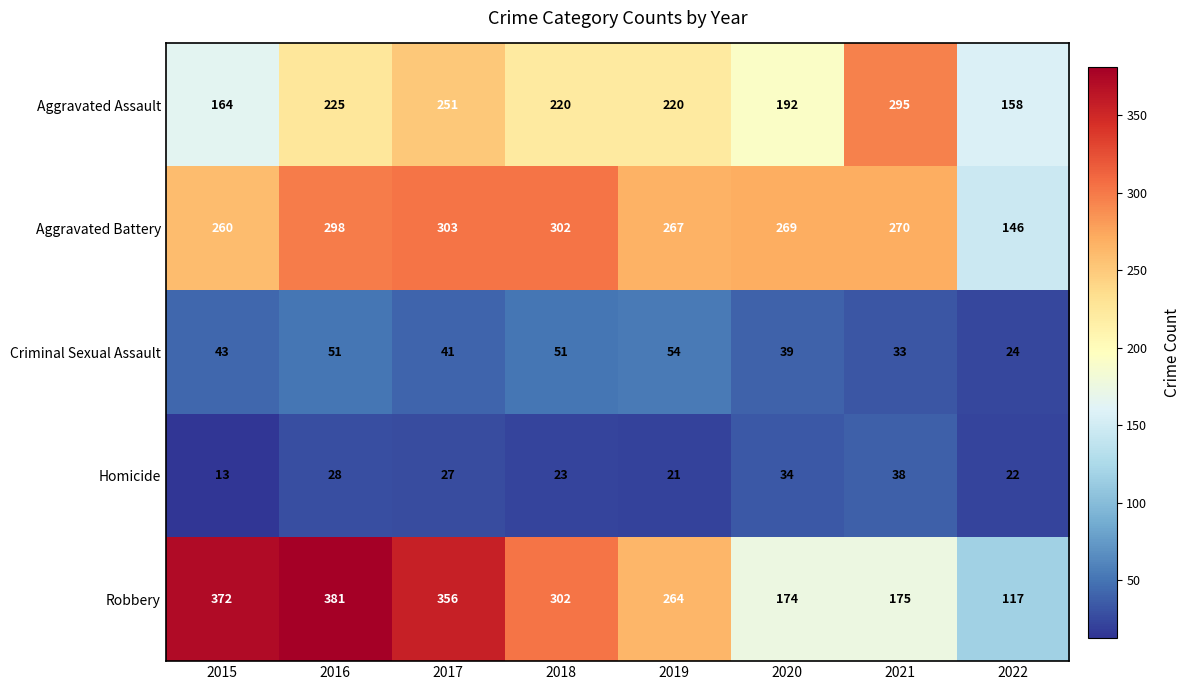

The value of Robbery at 2022 is 117. True or false?

True